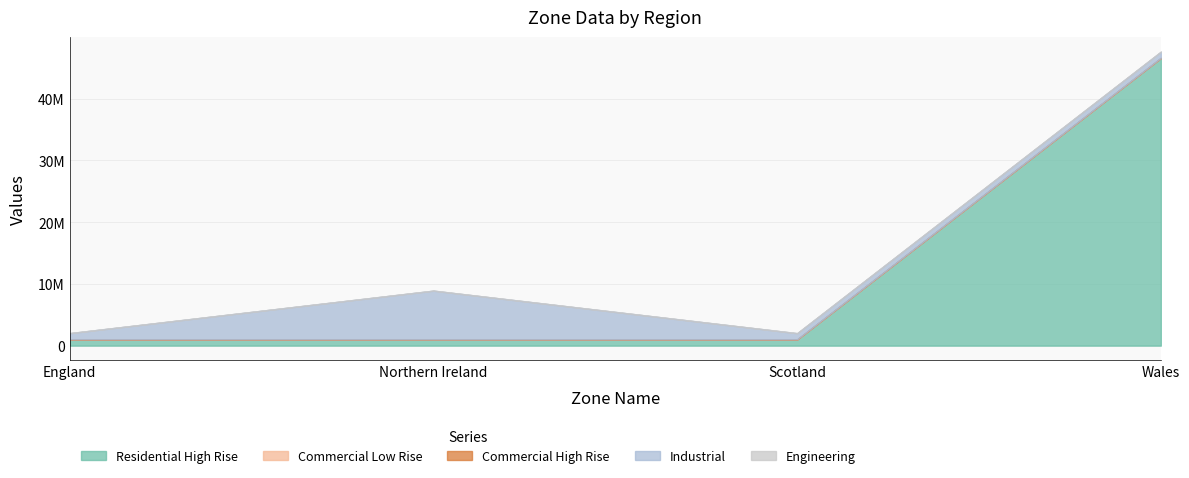

At which category is the sum across all series the highest?

Wales